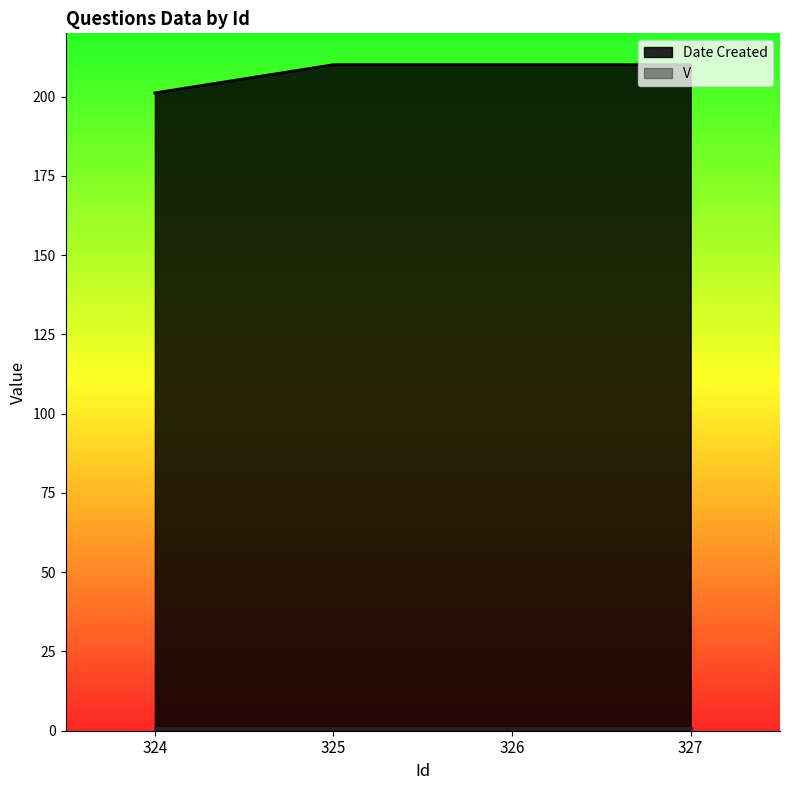

Where does the data first go above 210?

325